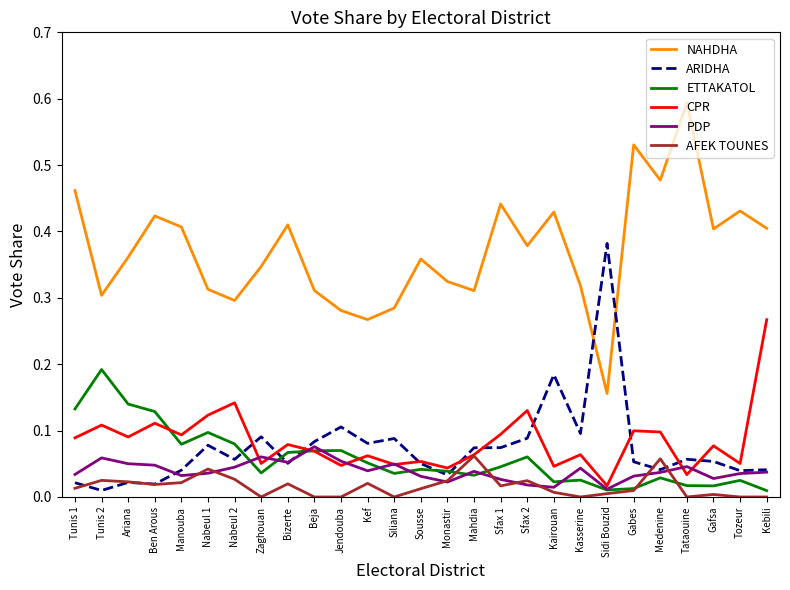

At how many categories does at least one series exceed 0?

27